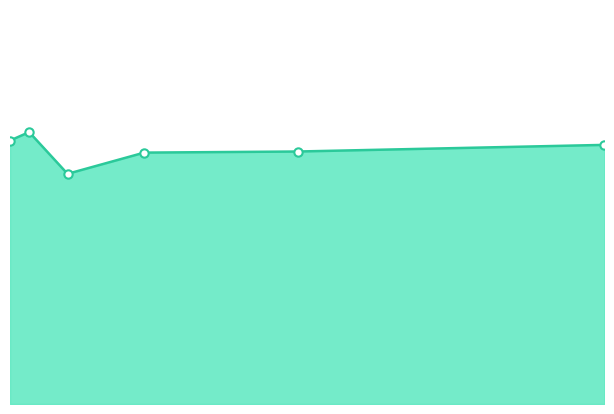

What is the value of the 3rd point from the left?

5491960.3